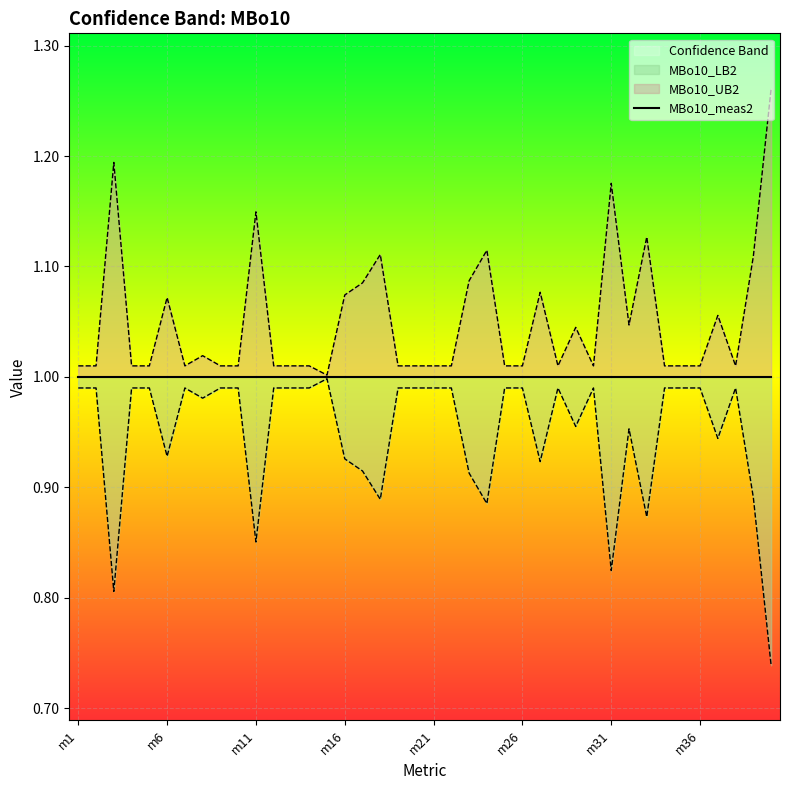

Does the chart display data point markers on the line(s)?

No